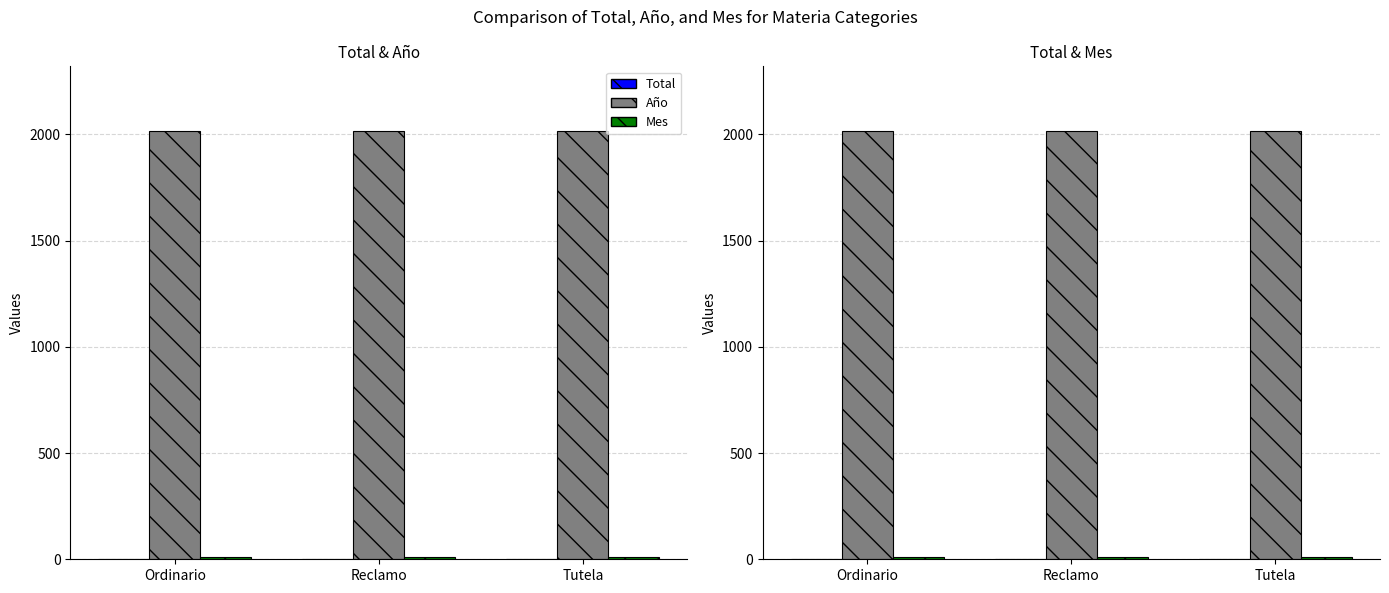

Reading left to right, list all the values displayed in this chart.

Total: Ordinario=3	Reclamo=1	Tutela=1
Año: Ordinario=2018	Reclamo=2018	Tutela=2018
Mes: Ordinario=12	Reclamo=12	Tutela=12